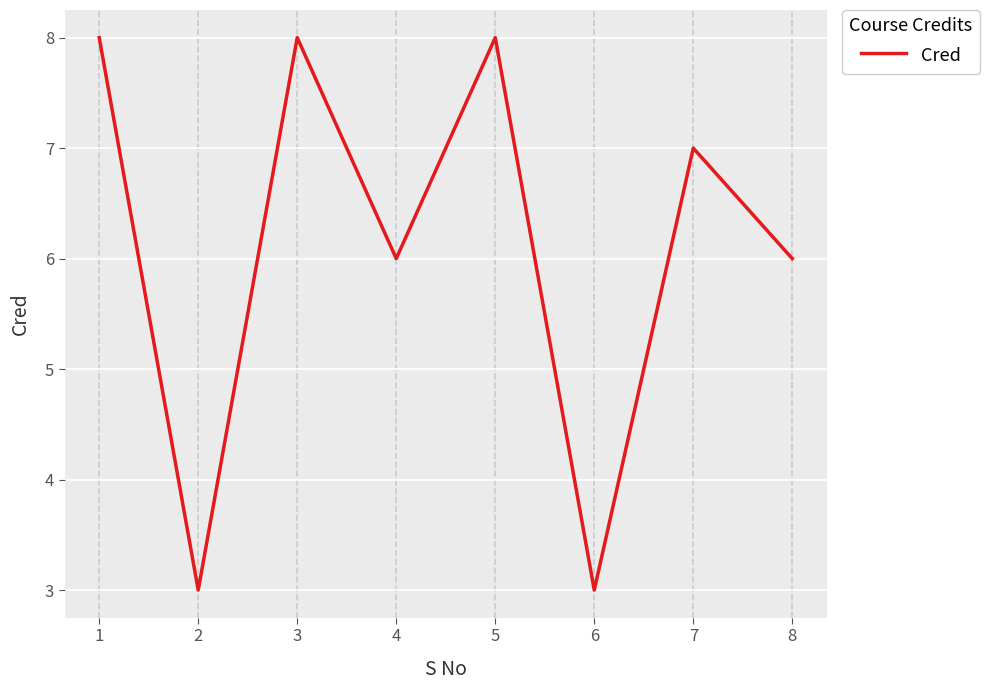

What is the minimum value shown in the chart?

3